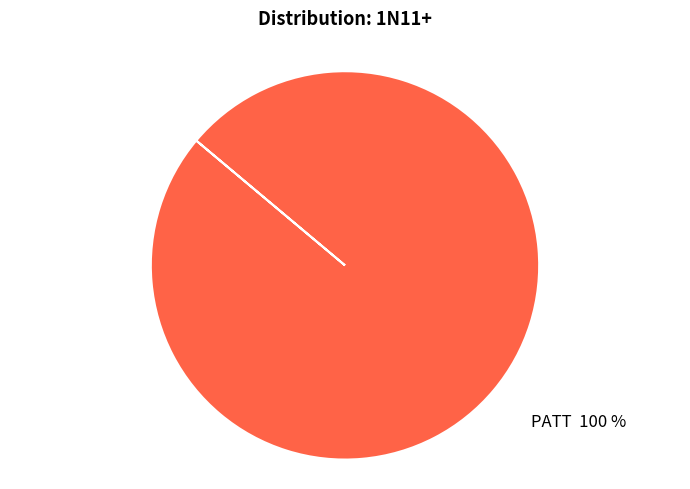

Is it true that PATT 100 % is 100% of the pie?

True